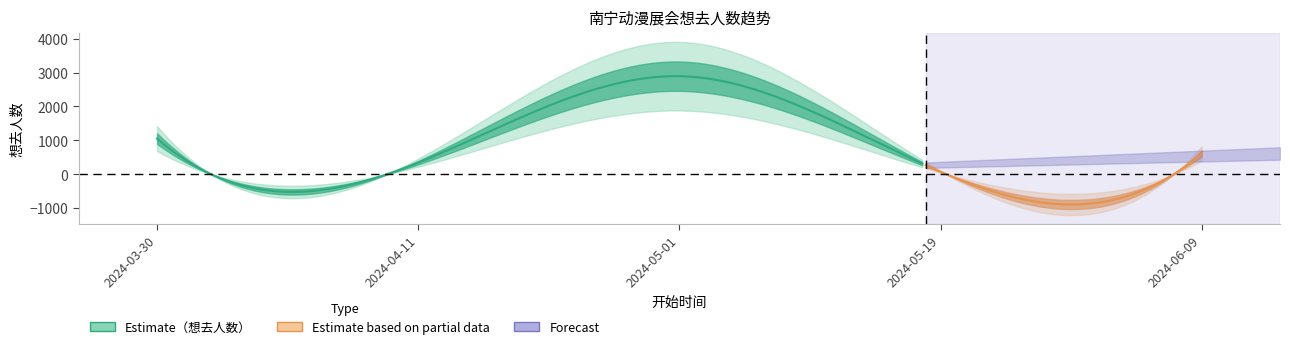

How many data points are above 610?

2